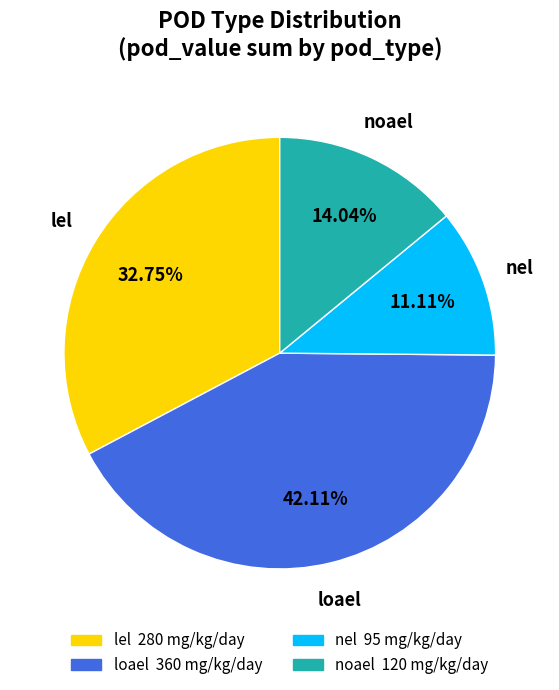

To the nearest percent, what portion does nel represent?

11%